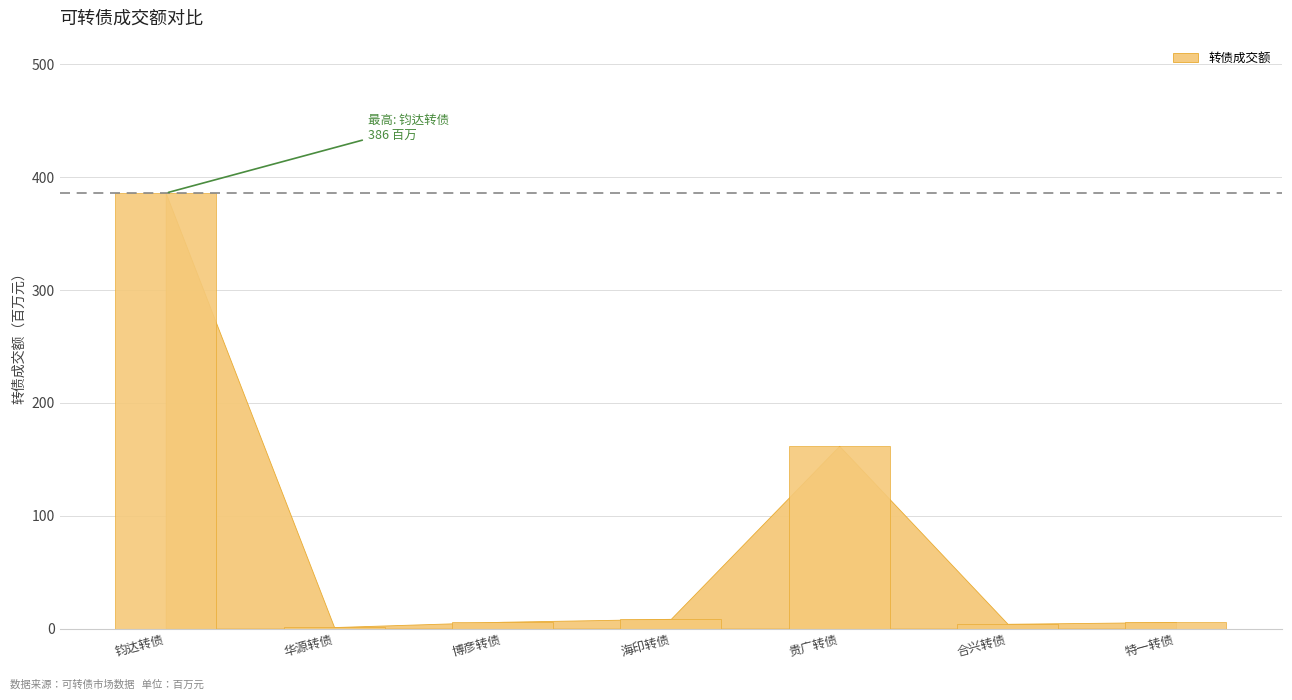

Does the chart contain stacked bars?

No